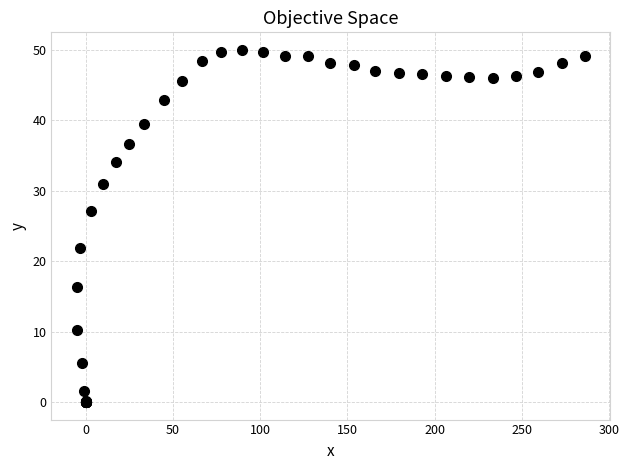

What Y value in the scatter plot is closest to 25?

27.1